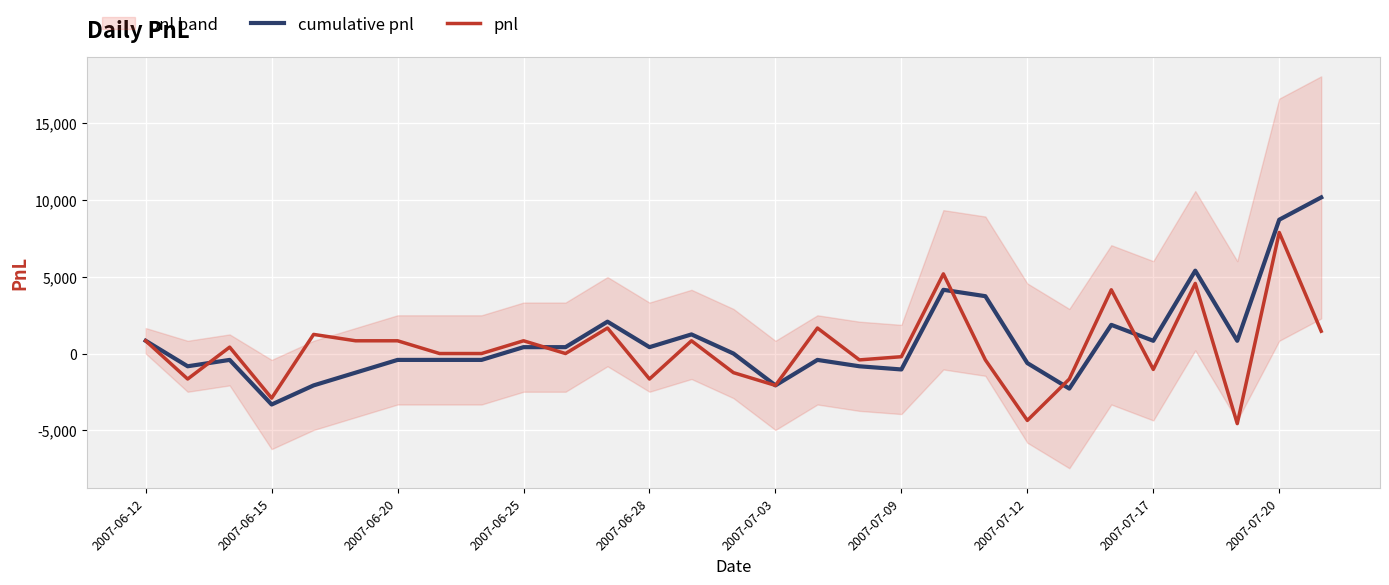

How many lines are shown in the chart?

2